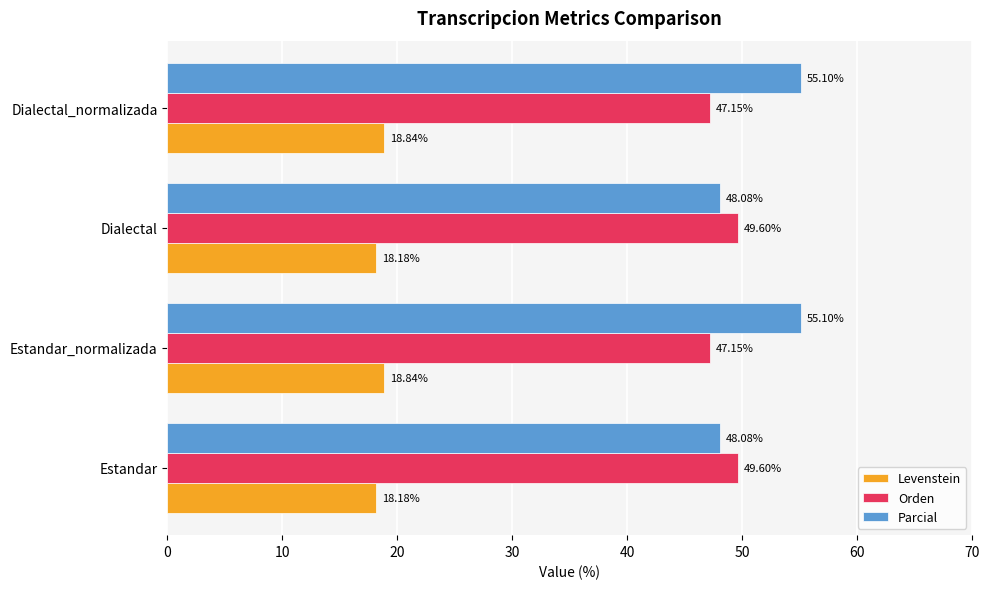

Is the value of Parcial at Dialectal greater than the value of Levenstein at Dialectal?

Yes